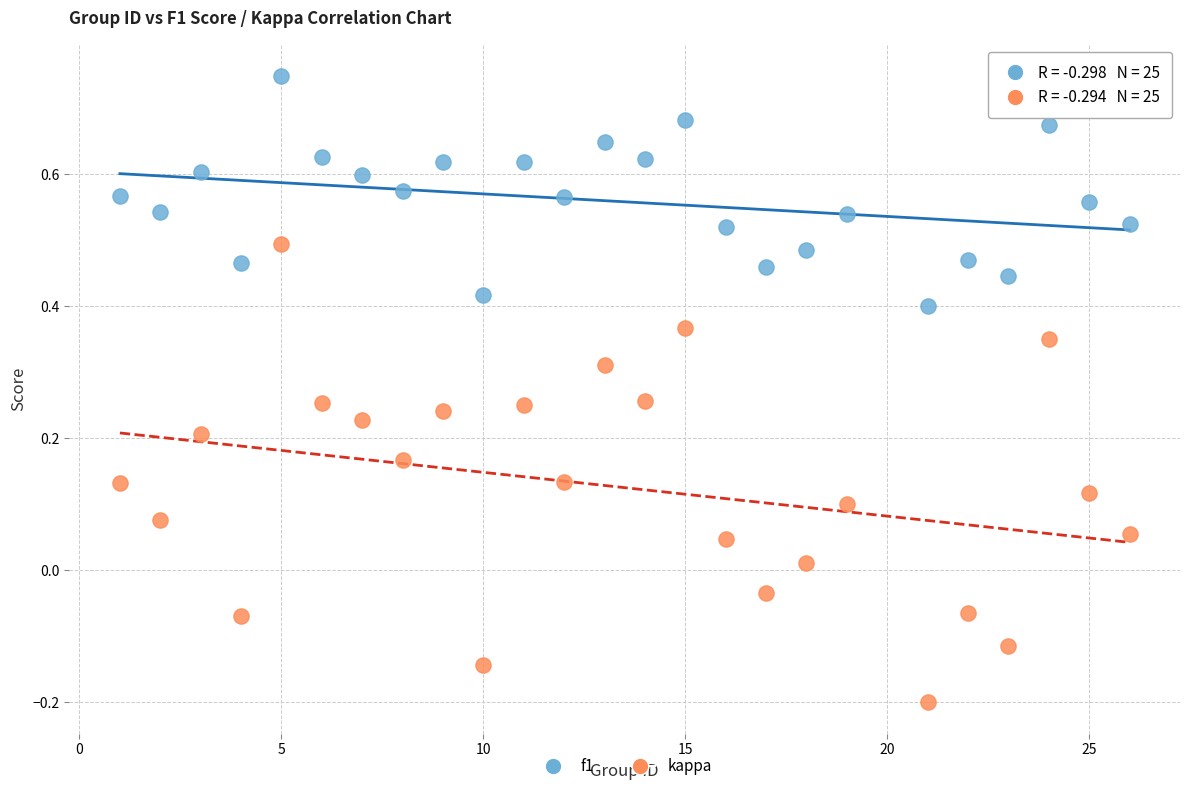

Which series contains the lowest Y value?

kappa